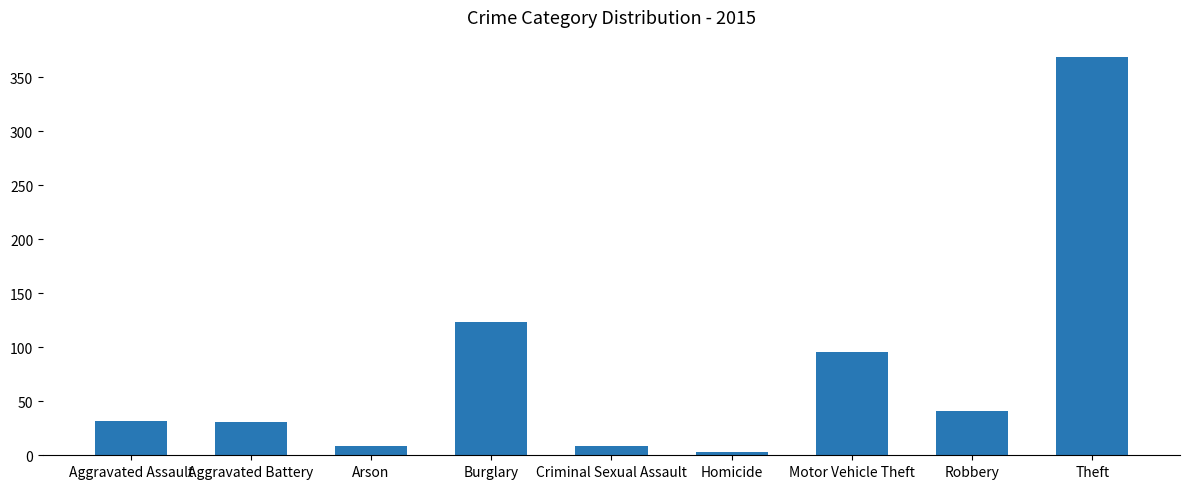

What is the difference between the maximum and minimum values?

366